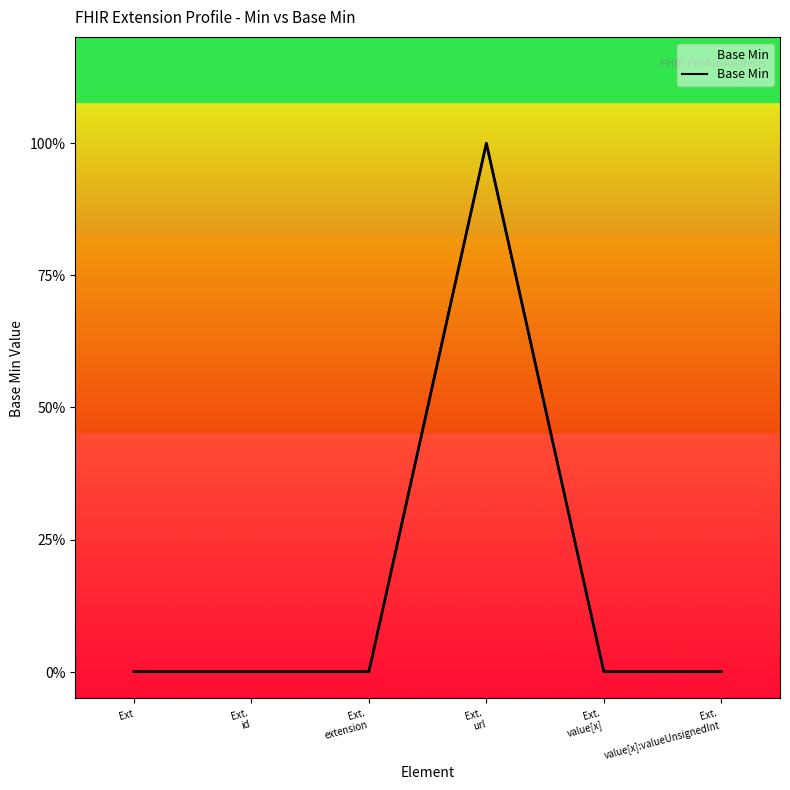

Reading right to left, what are all the values shown in this chart?

Ext.
value[x]:valueUnsignedInt=0	Ext.
value[x]=0	Ext.
url=1	Ext.
extension=0	Ext.
id=0	Ext=0